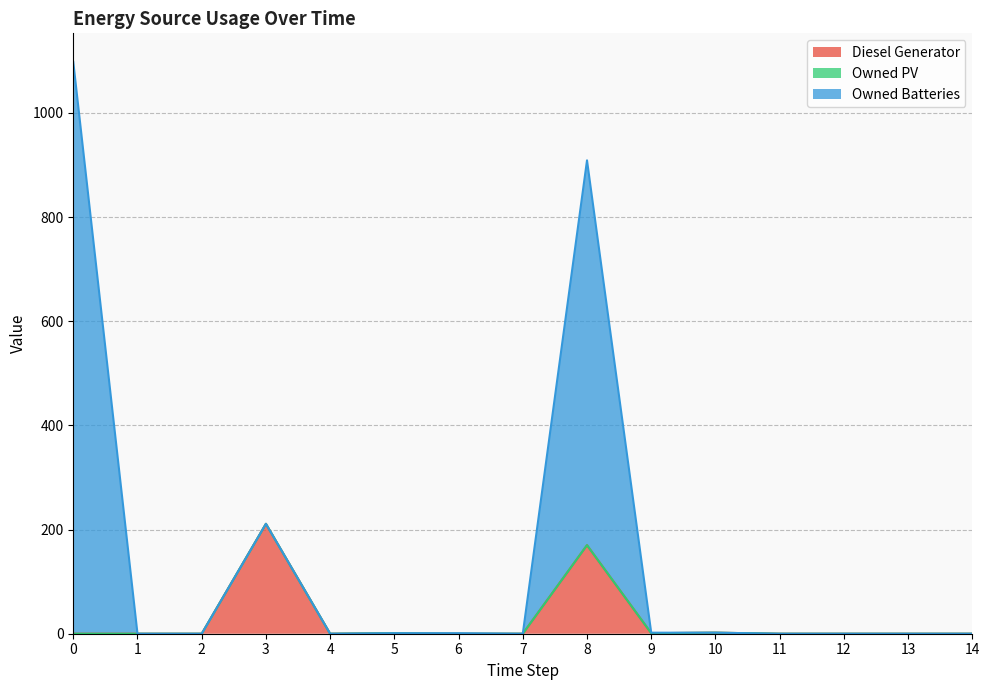

What is the average value of the Diesel Generator series?

26